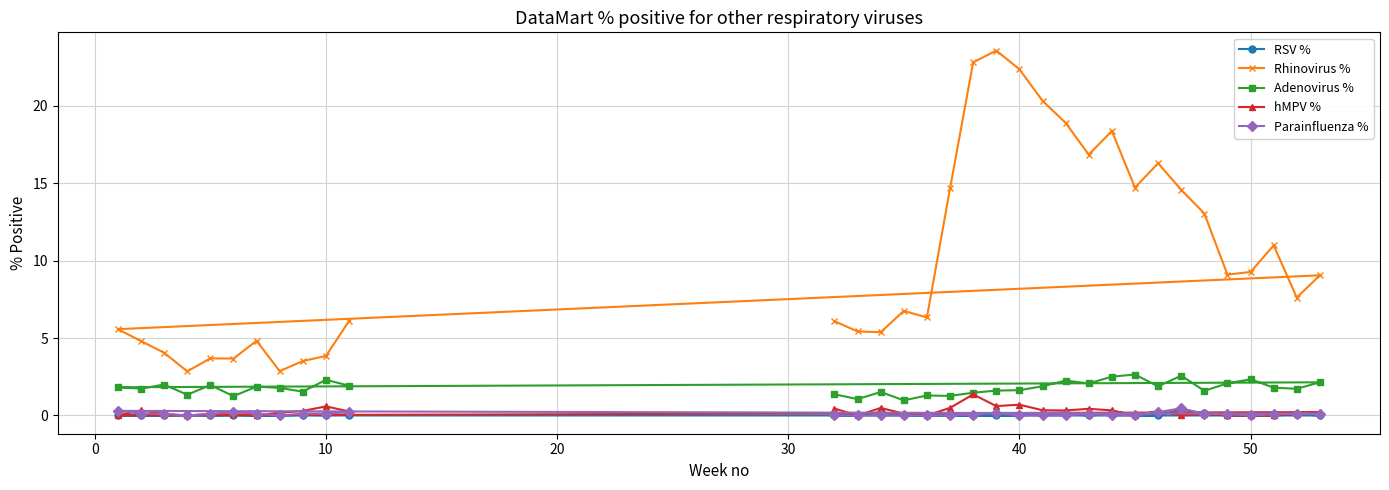

What is the greatest value displayed?

23.6